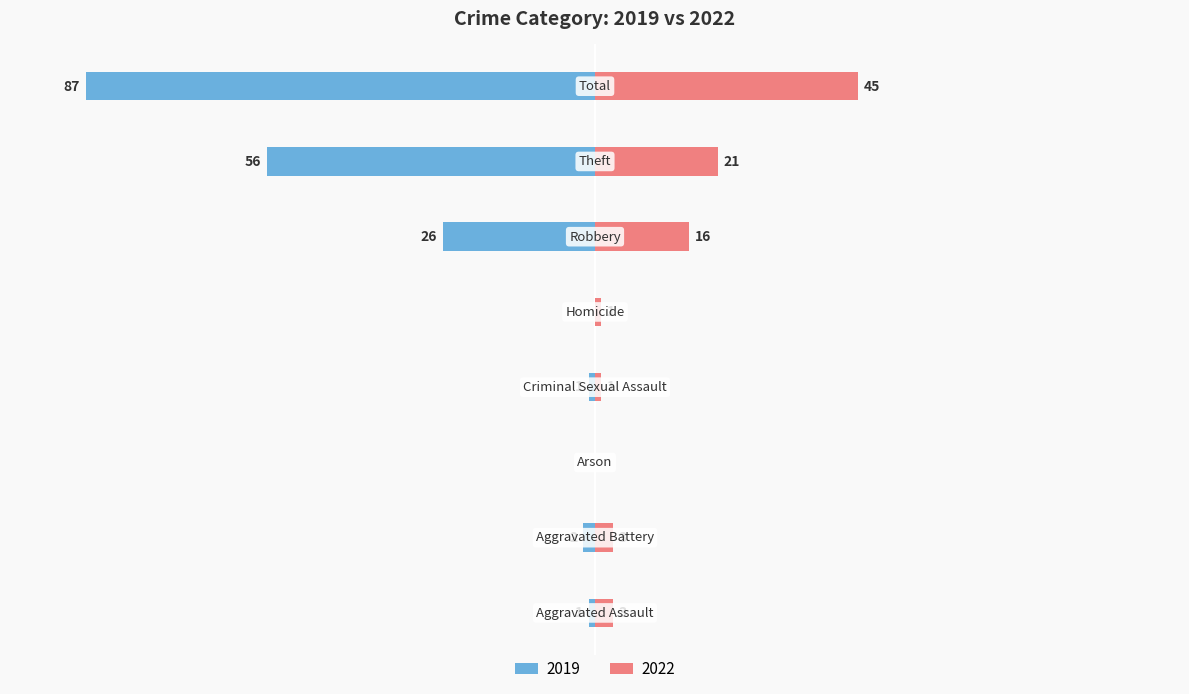

How many bars are there in total?

16